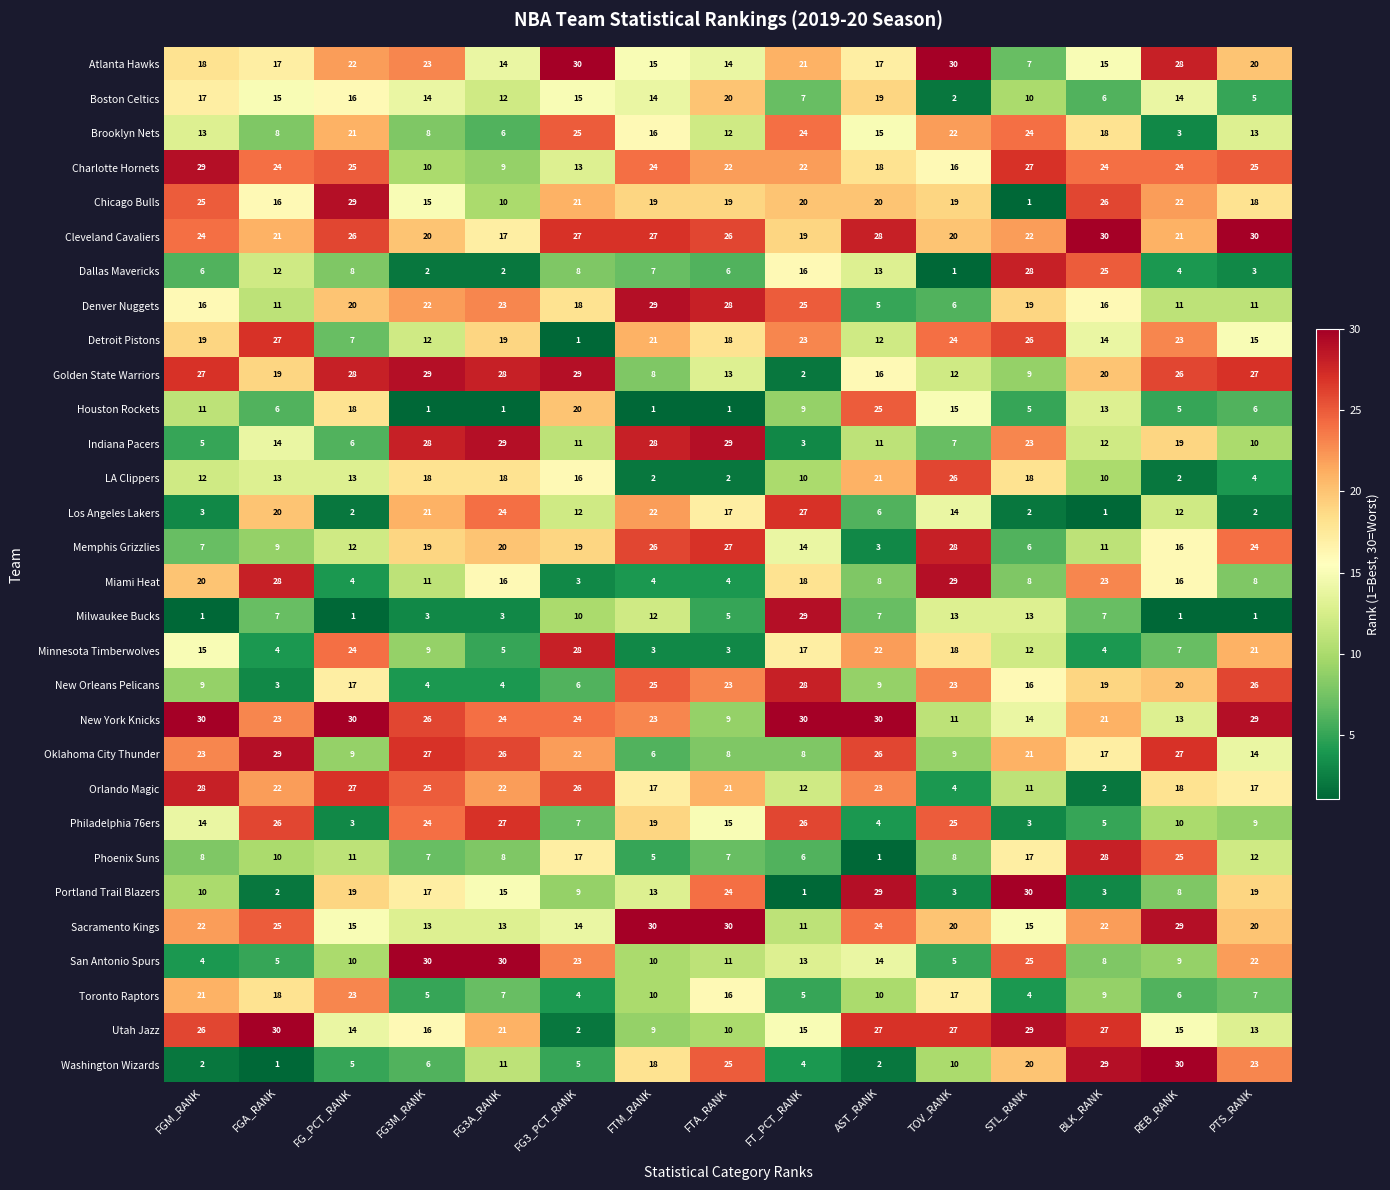

What is the spread (max minus min) of values at FG3M_RANK?

29